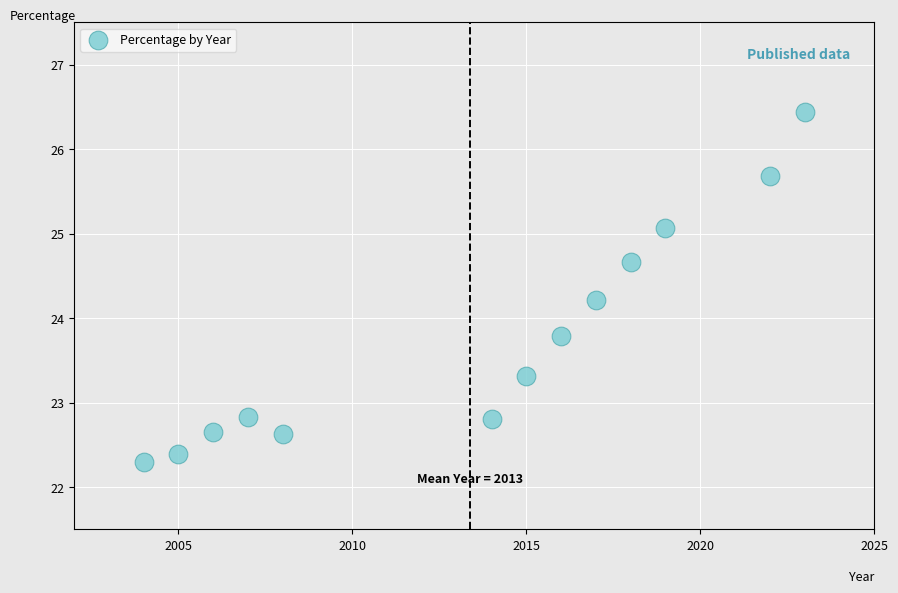

What is the range of X values (max minus min)?

19.0